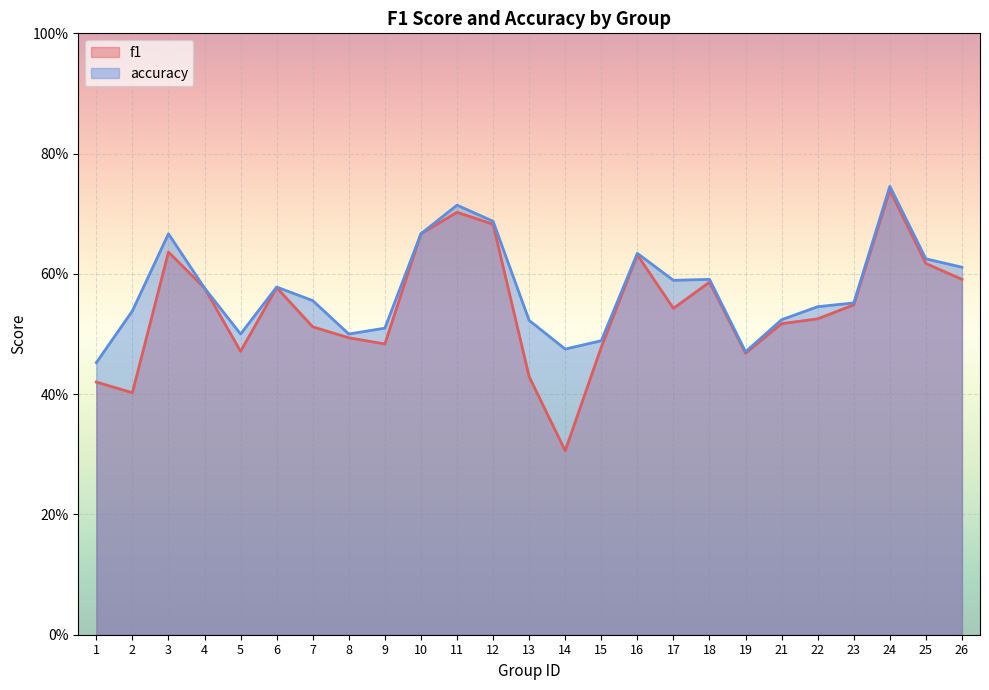

Rank the series at 9 from highest to lowest value.

accuracy, f1